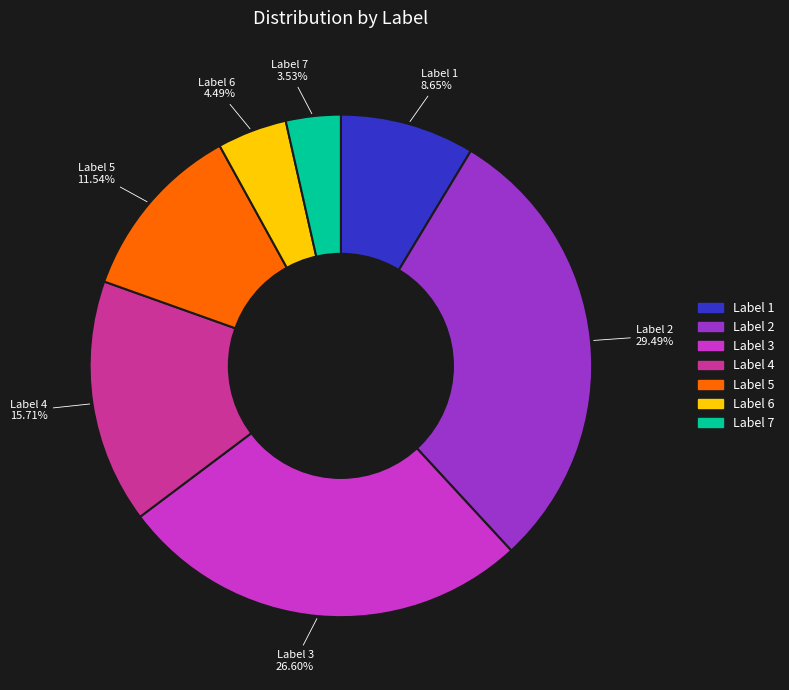

Is there any slice that represents more than half of the pie?

No